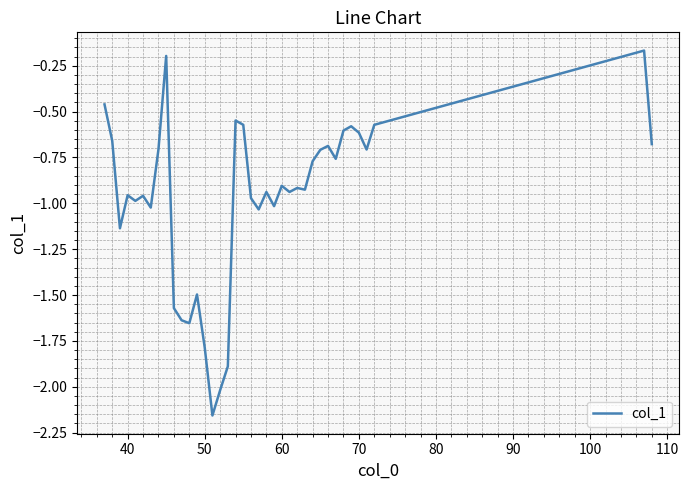

What is the difference between the maximum and minimum values?

2.0